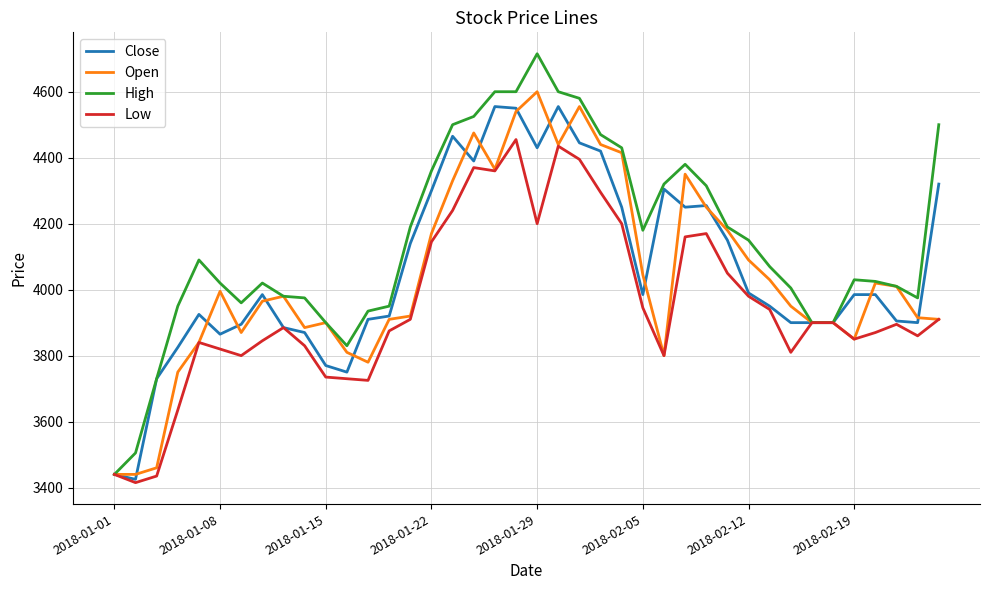

What is the average value of the Open series?

4037